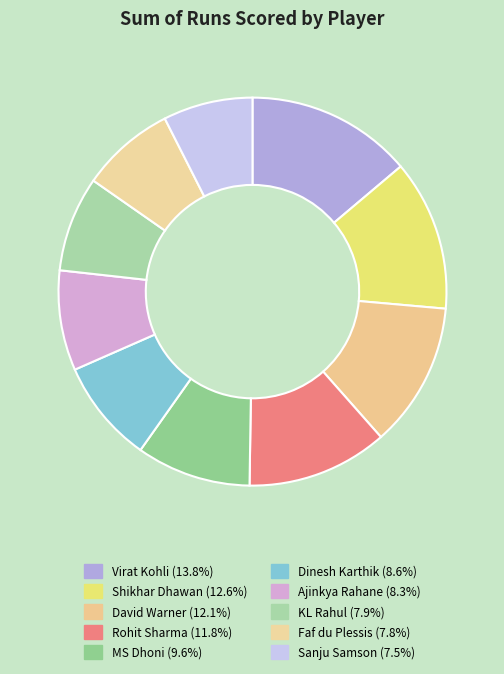

To the nearest percent, what portion does David Warner represent?

12%